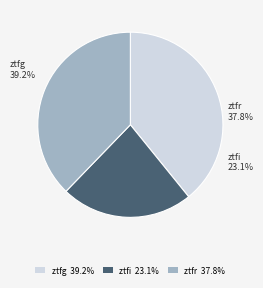

To the nearest percent, what is the difference between the ztfr and ztfi slice percentages?

15%